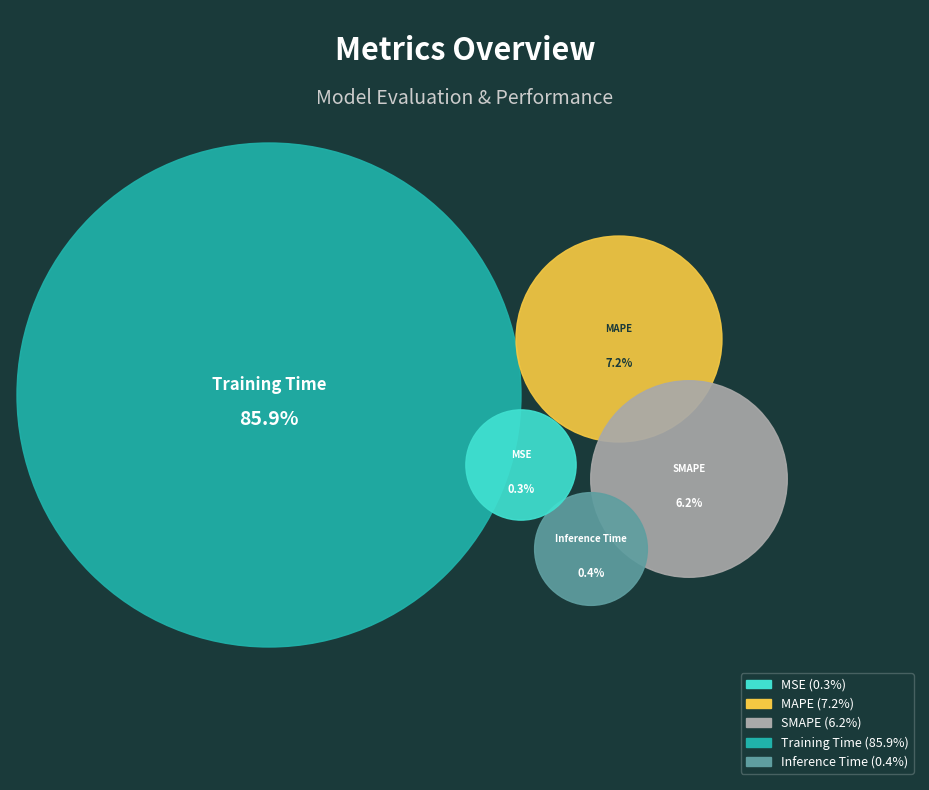

What percentage is NOT represented by SMAPE?

93.8%